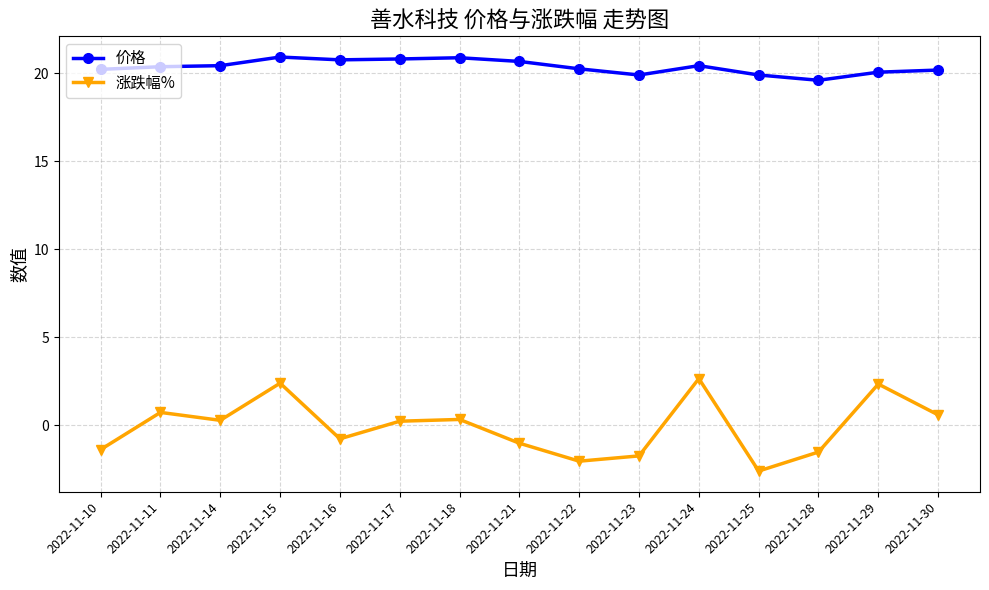

What is the total value across all series at 2022-11-24?

23.1